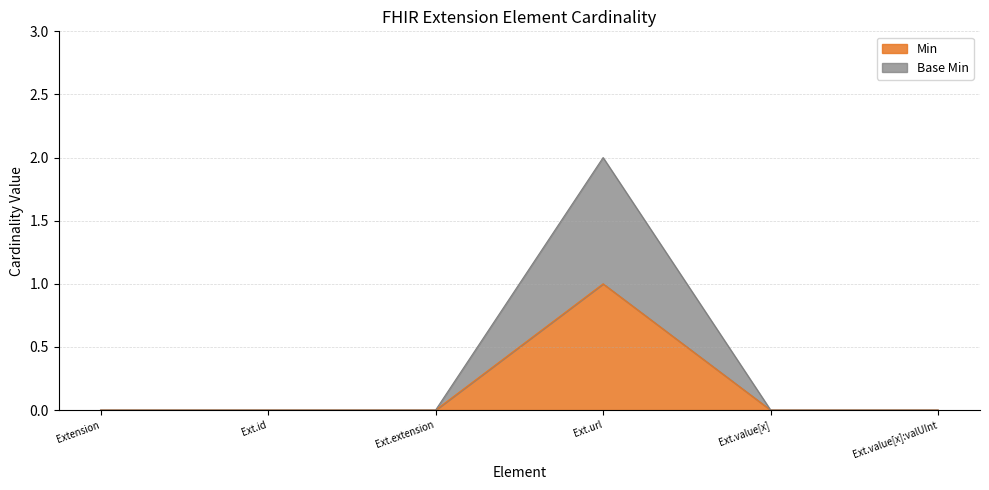

Does the chart display data point markers on the line(s)?

No